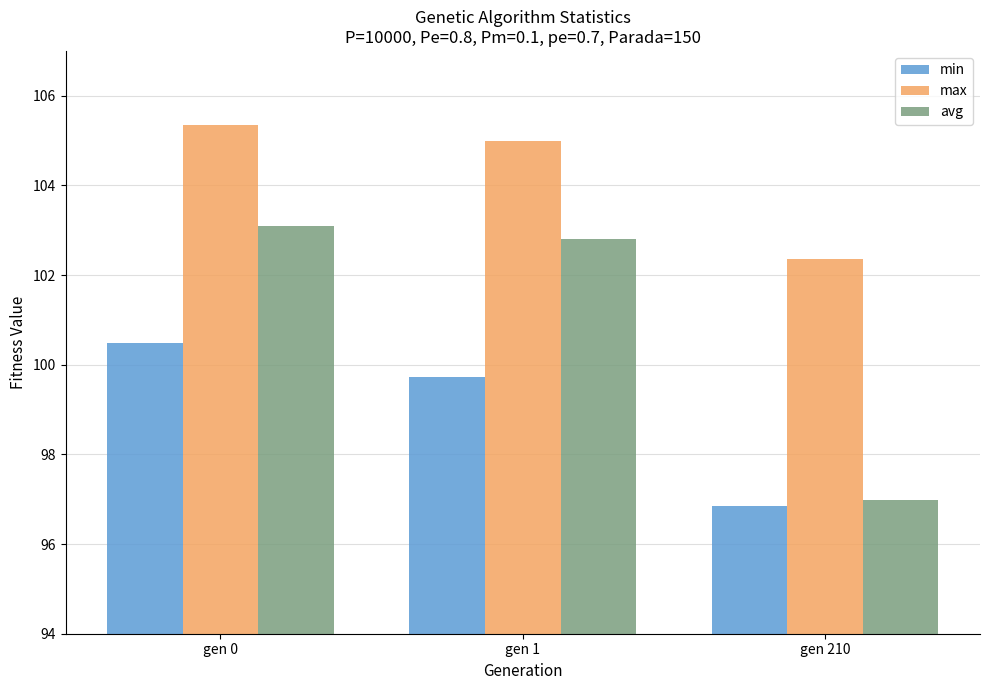

What is the difference between the maximum and minimum values in the max series?

3.0